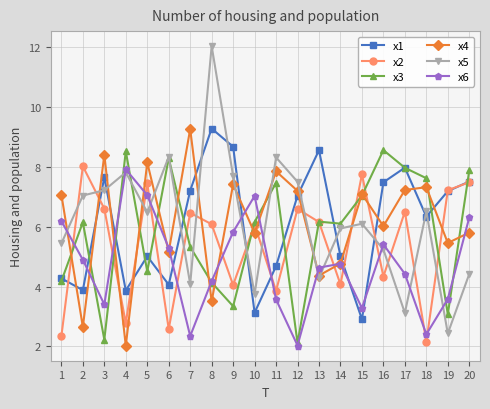

What is the sum of the x5 values at 12 and 13?

11.8